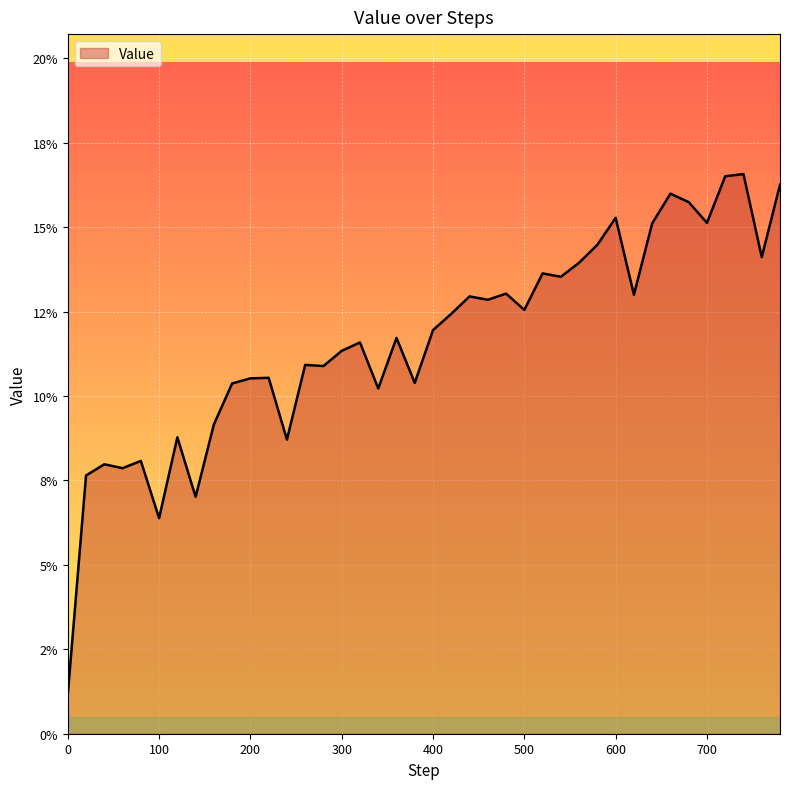

Does the chart have visible grid lines?

Yes